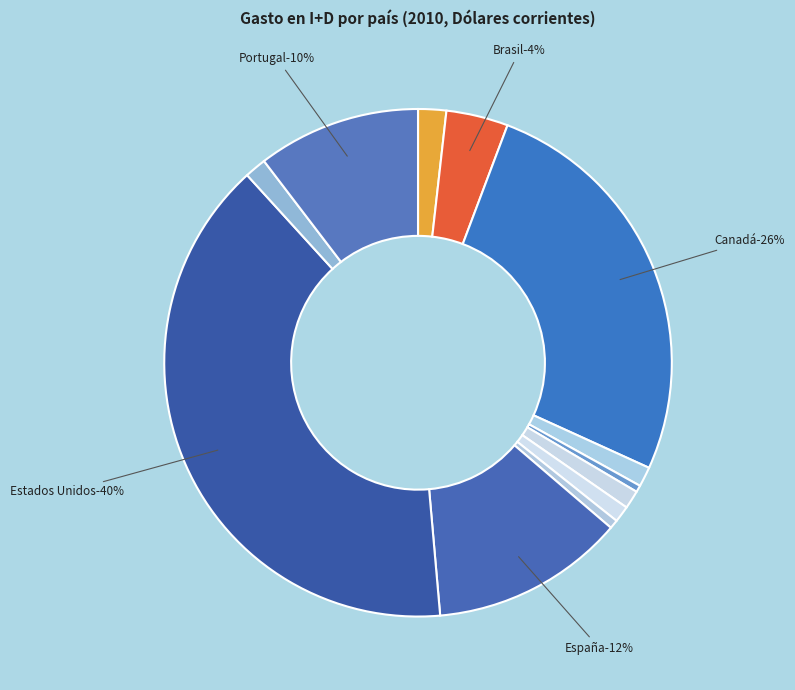

Which has a higher value, Costa Rica or Canadá?

Canadá